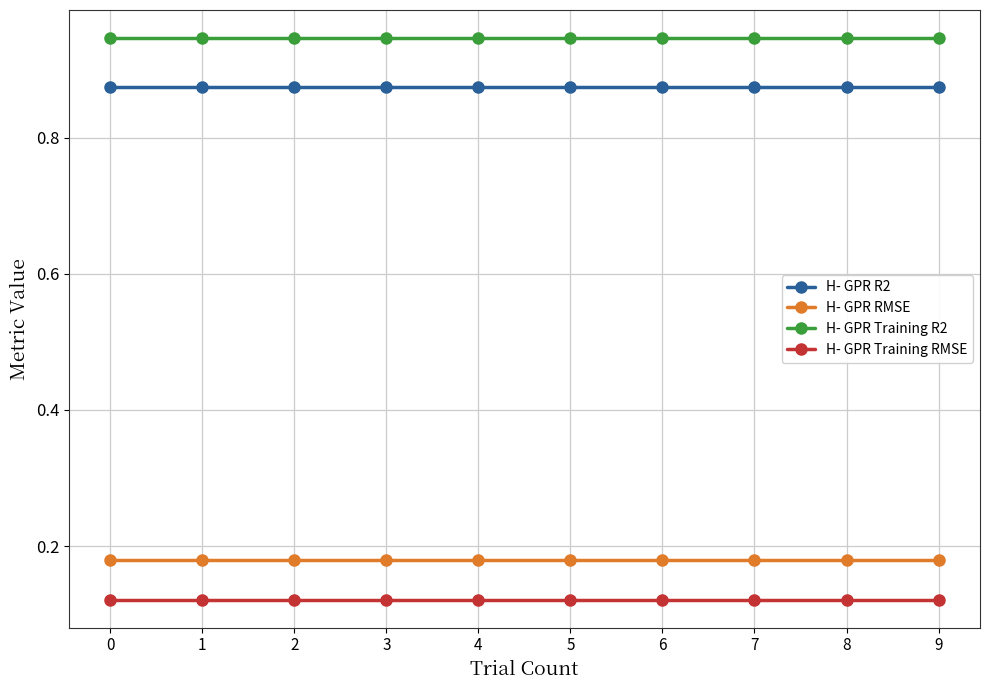

What are all the series names shown in the legend?

H- GPR R2, H- GPR RMSE, H- GPR Training R2, H- GPR Training RMSE